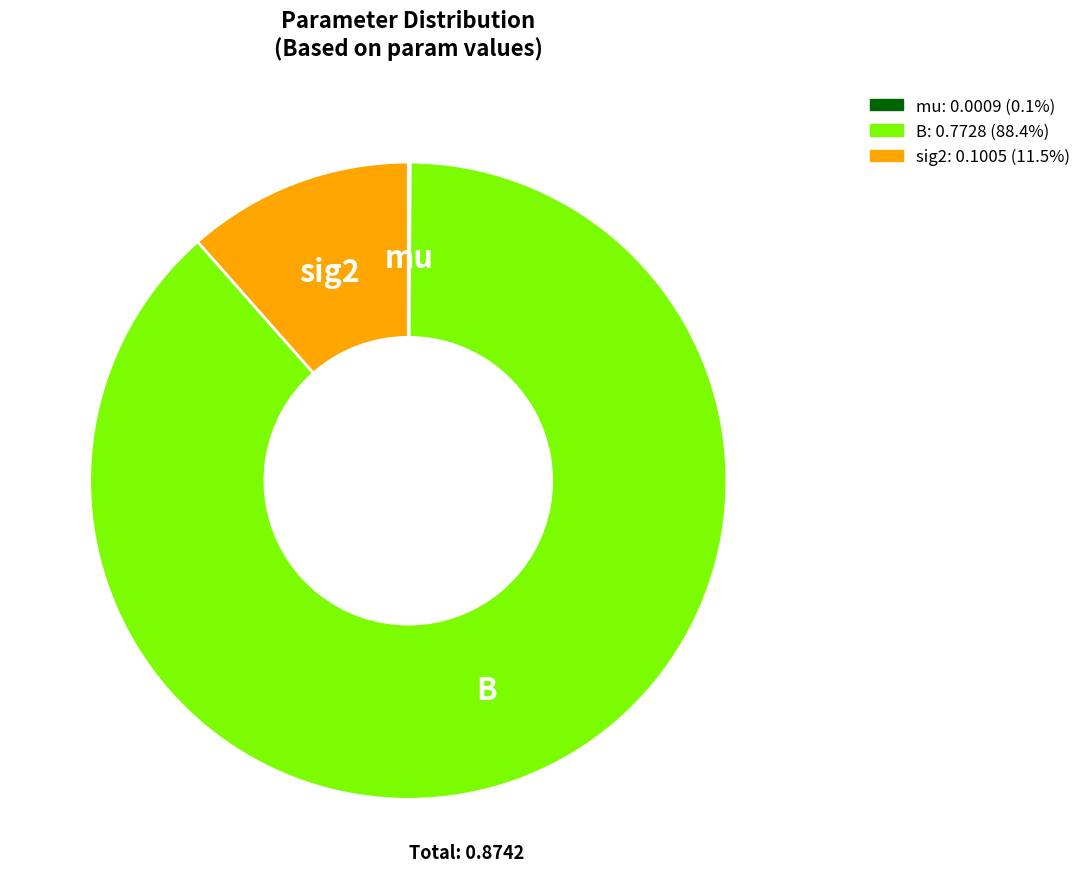

Which slice is the largest?

B